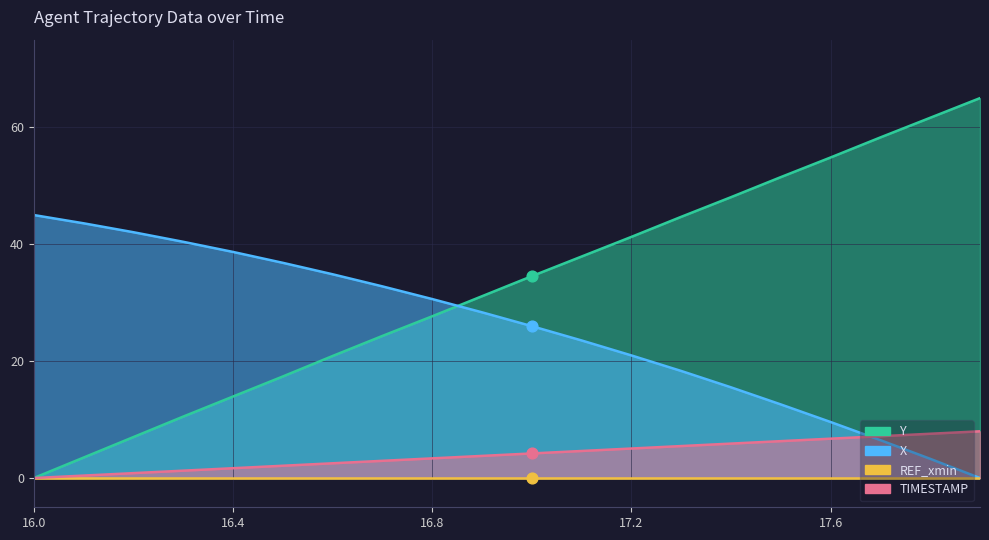

Which series reaches the minimum Y coordinate?

X